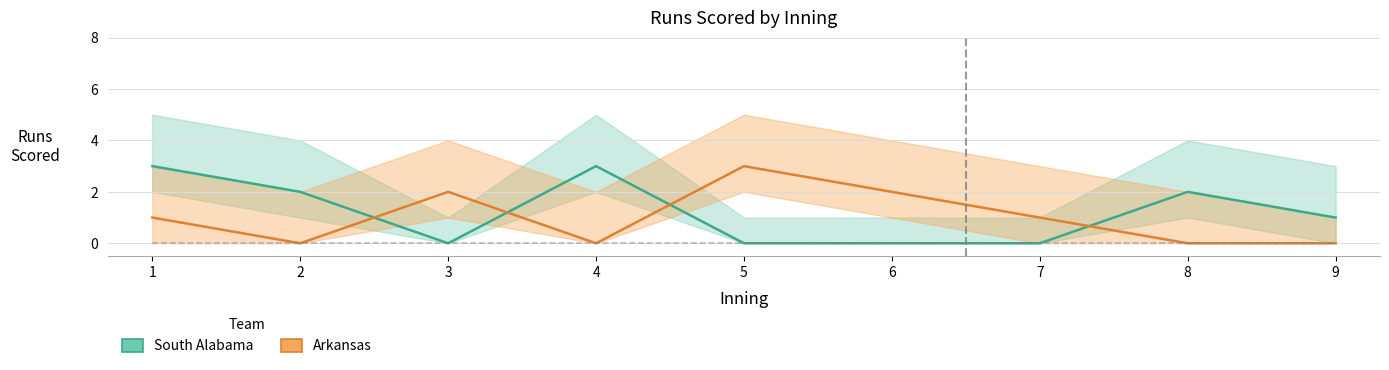

What is the spread (max minus min) of values at 8?

2